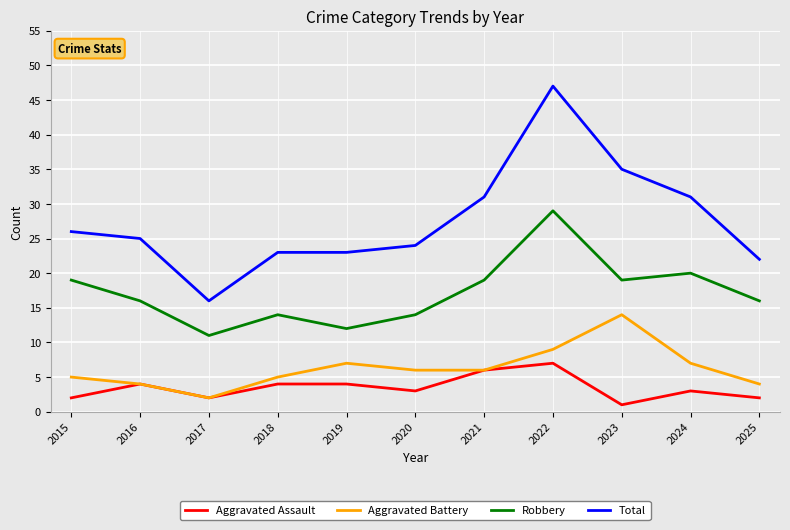

True or false: Total and Aggravated Assault intersect in this chart.

False